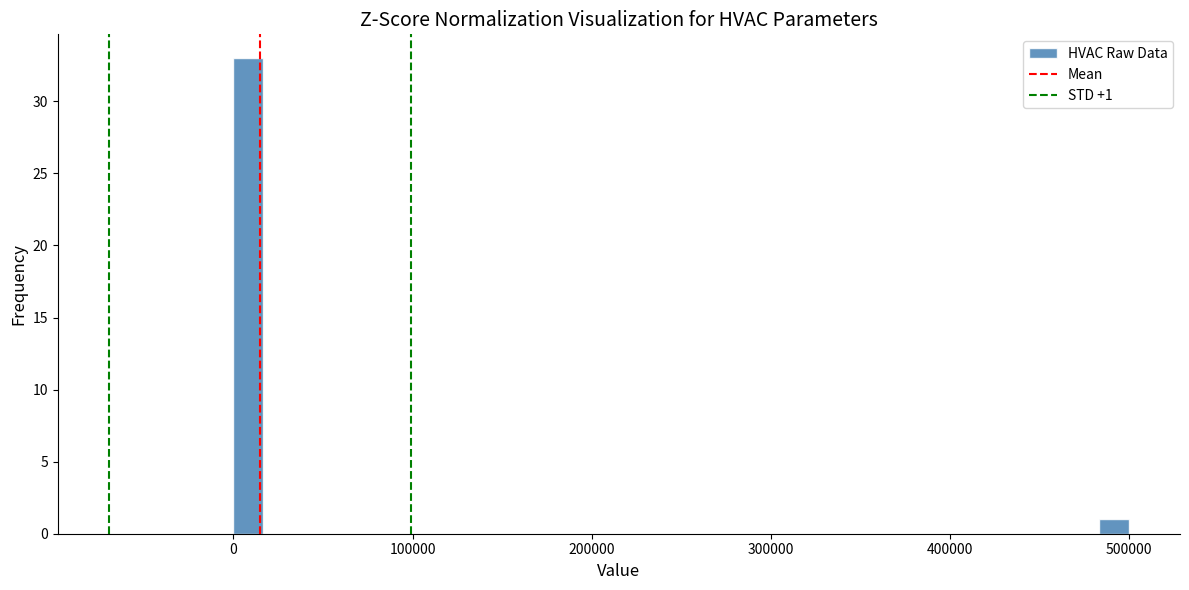

Around what value on the x-axis is the tallest bar? Give the approximate position of its centre, as read against the axis.

10000